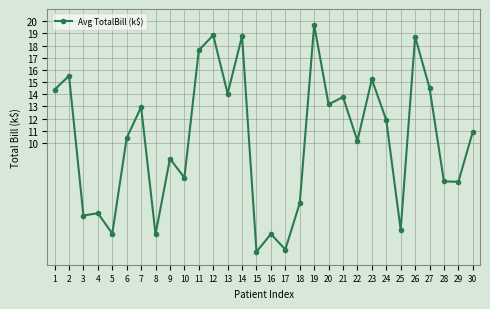

What is the greatest value displayed?

19.7